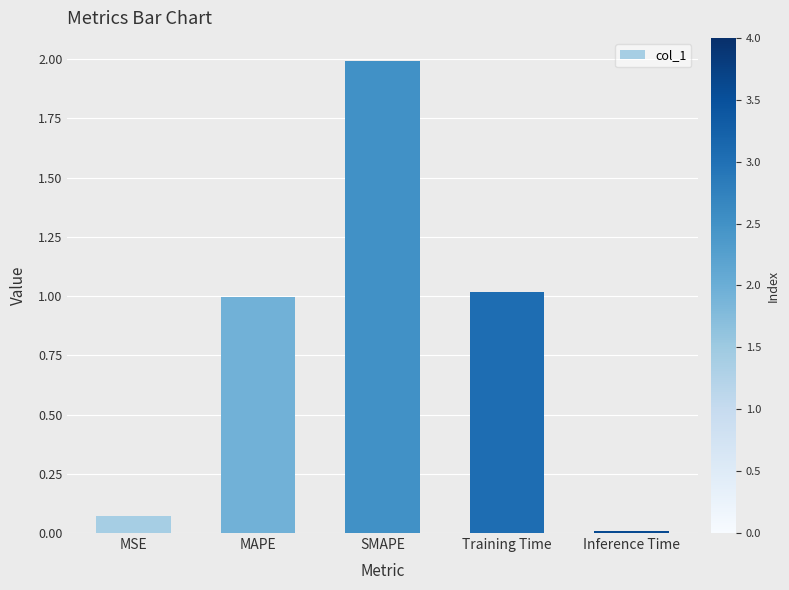

The chart shows a value of 1.5 at MAPE. True or false?

False